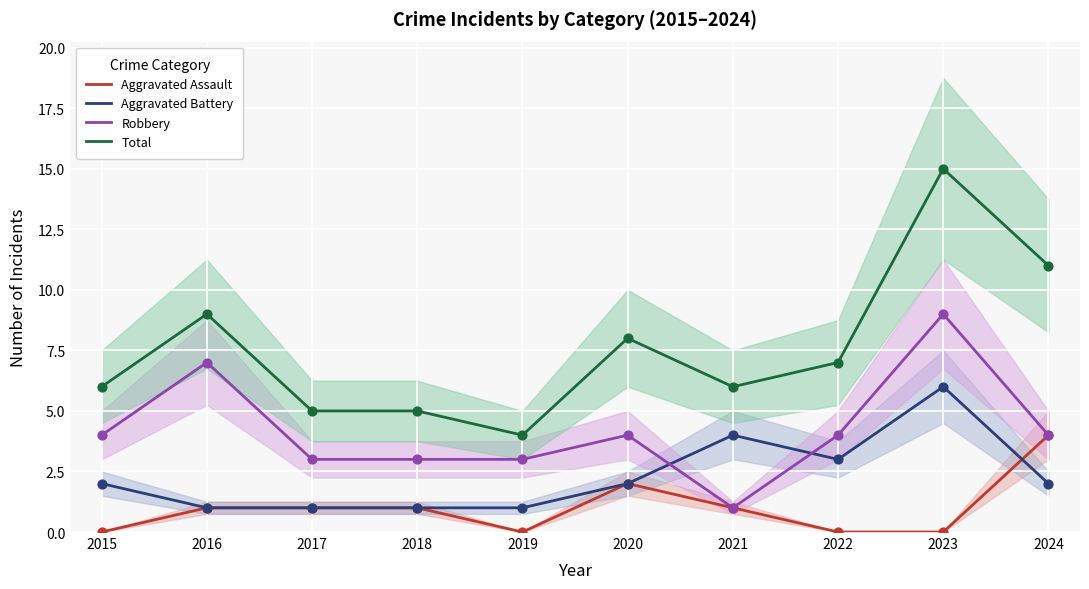

At how many categories does at least one series exceed 6?

5